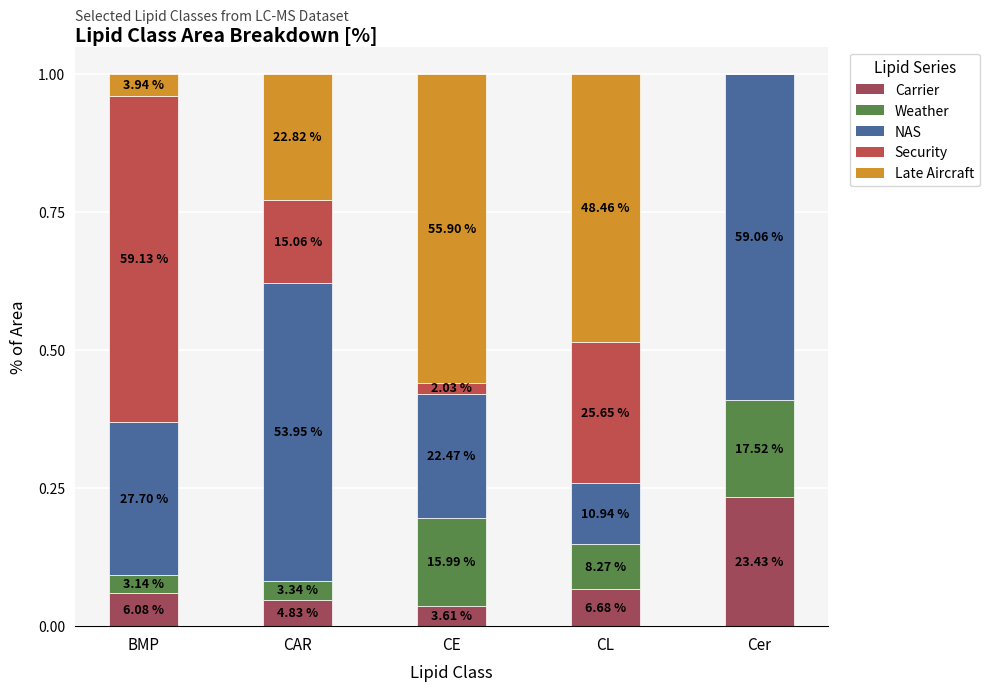

Between CE and CAR, which is larger?

CAR